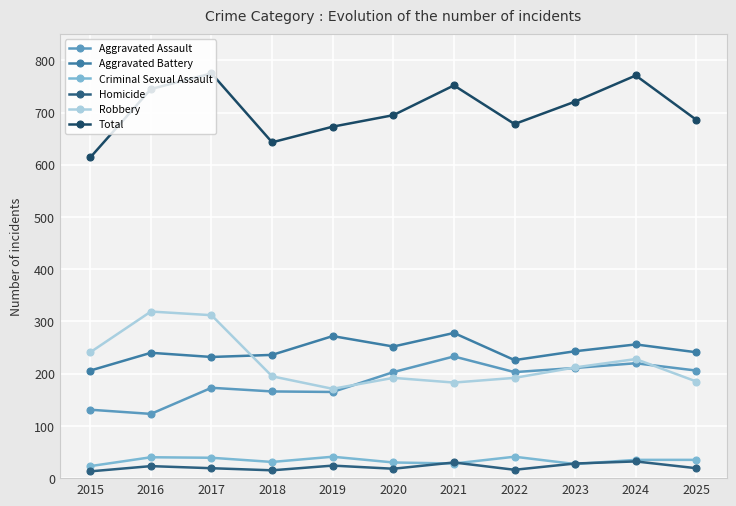

Does the chart display data point markers on the line(s)?

Yes